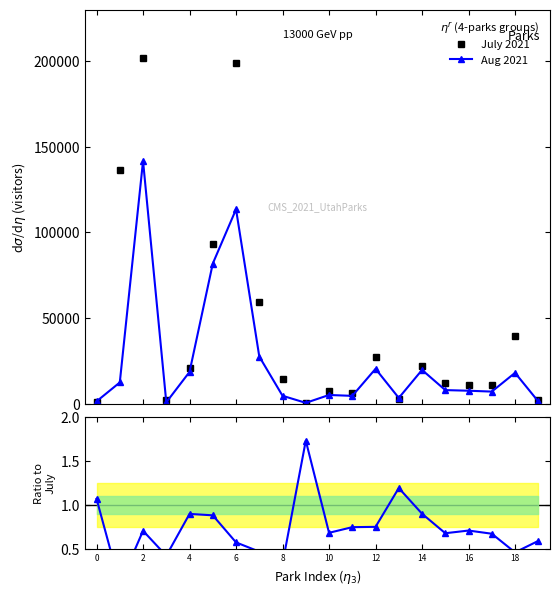

What is the highest value of the July 2021 series?

201604.8